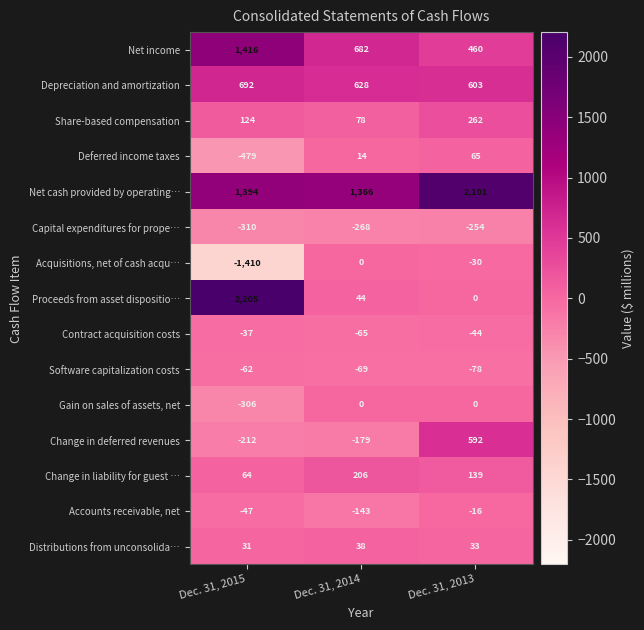

What is the sum of all Acquisitions, net of cash acqu… values?

-1440